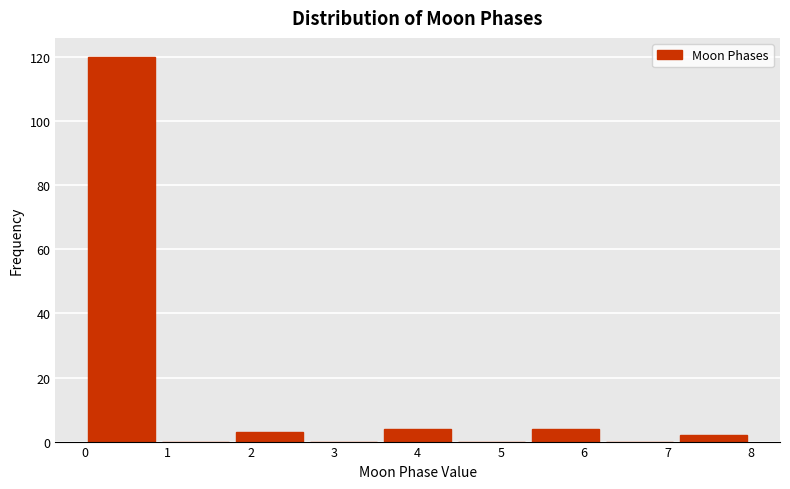

Which range on the x-axis has the tallest bar?

0.0 to 0.9